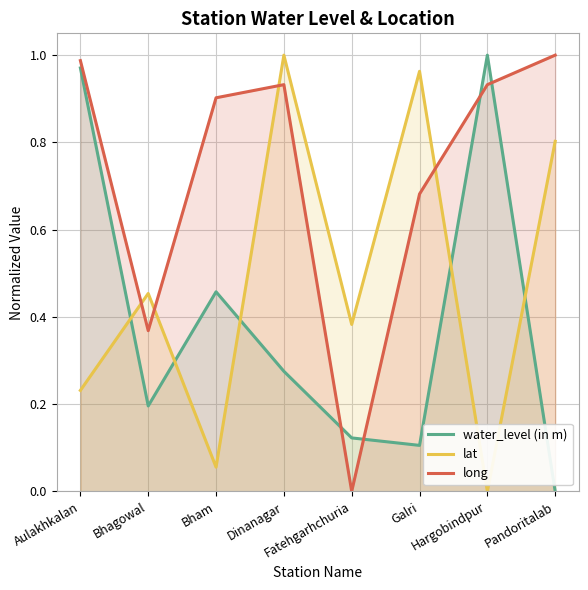

Is it true that long equals 0.9 at Dinanagar?

True